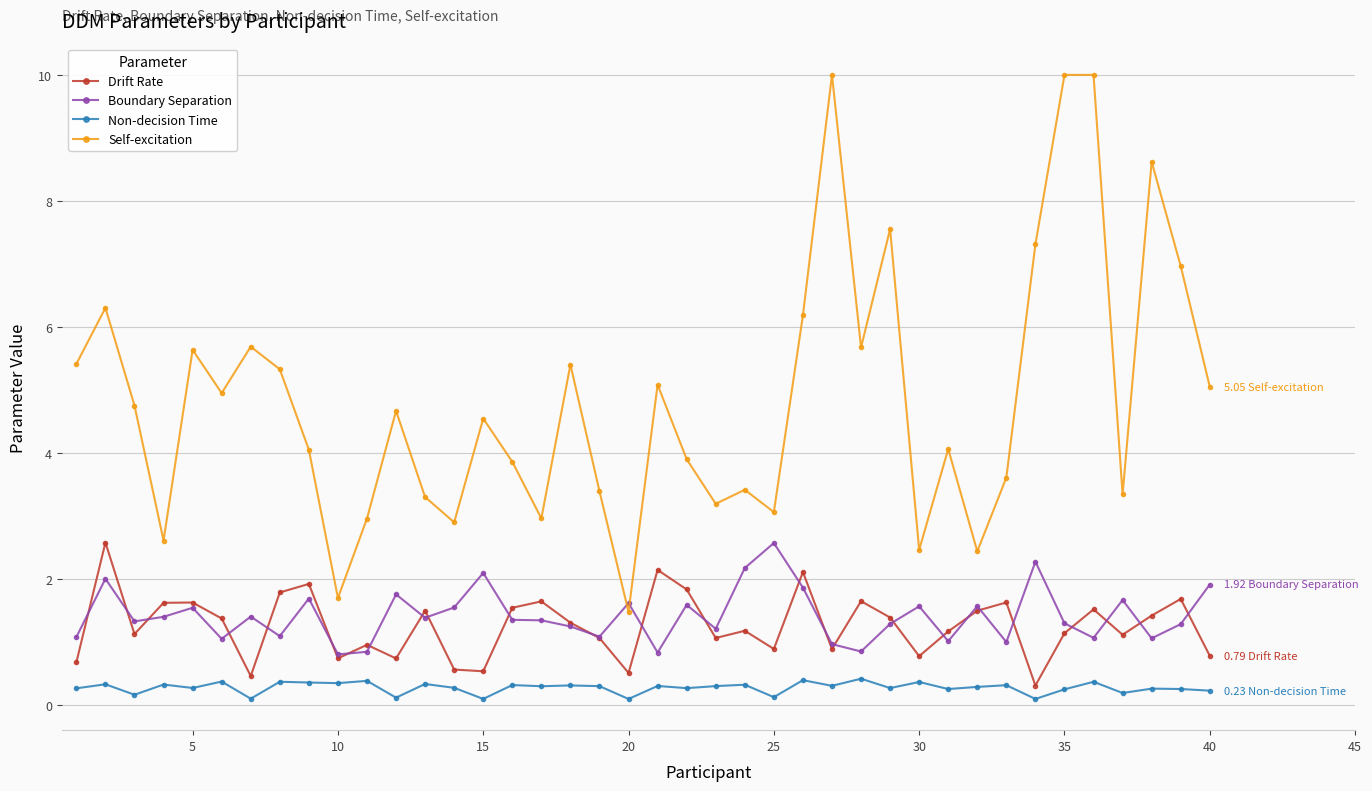

True or false: Self-excitation and Drift Rate intersect in this chart.

False